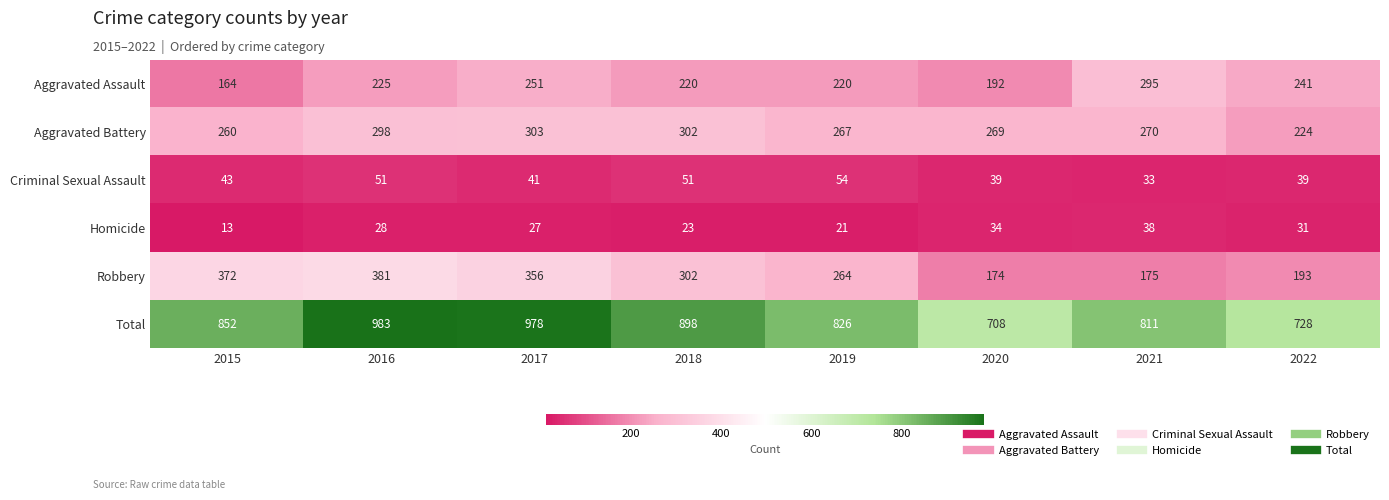

At how many categories does at least one series exceed 860?

3